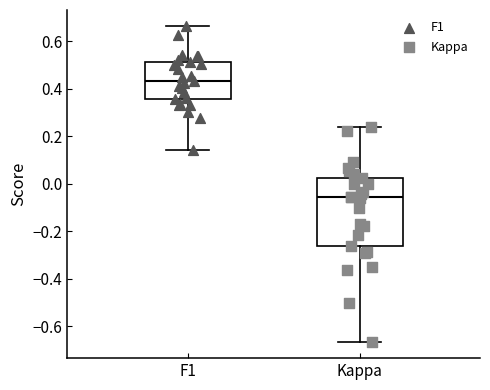

Comparing the boxes themselves (not the whiskers), which one is the tallest?

Kappa